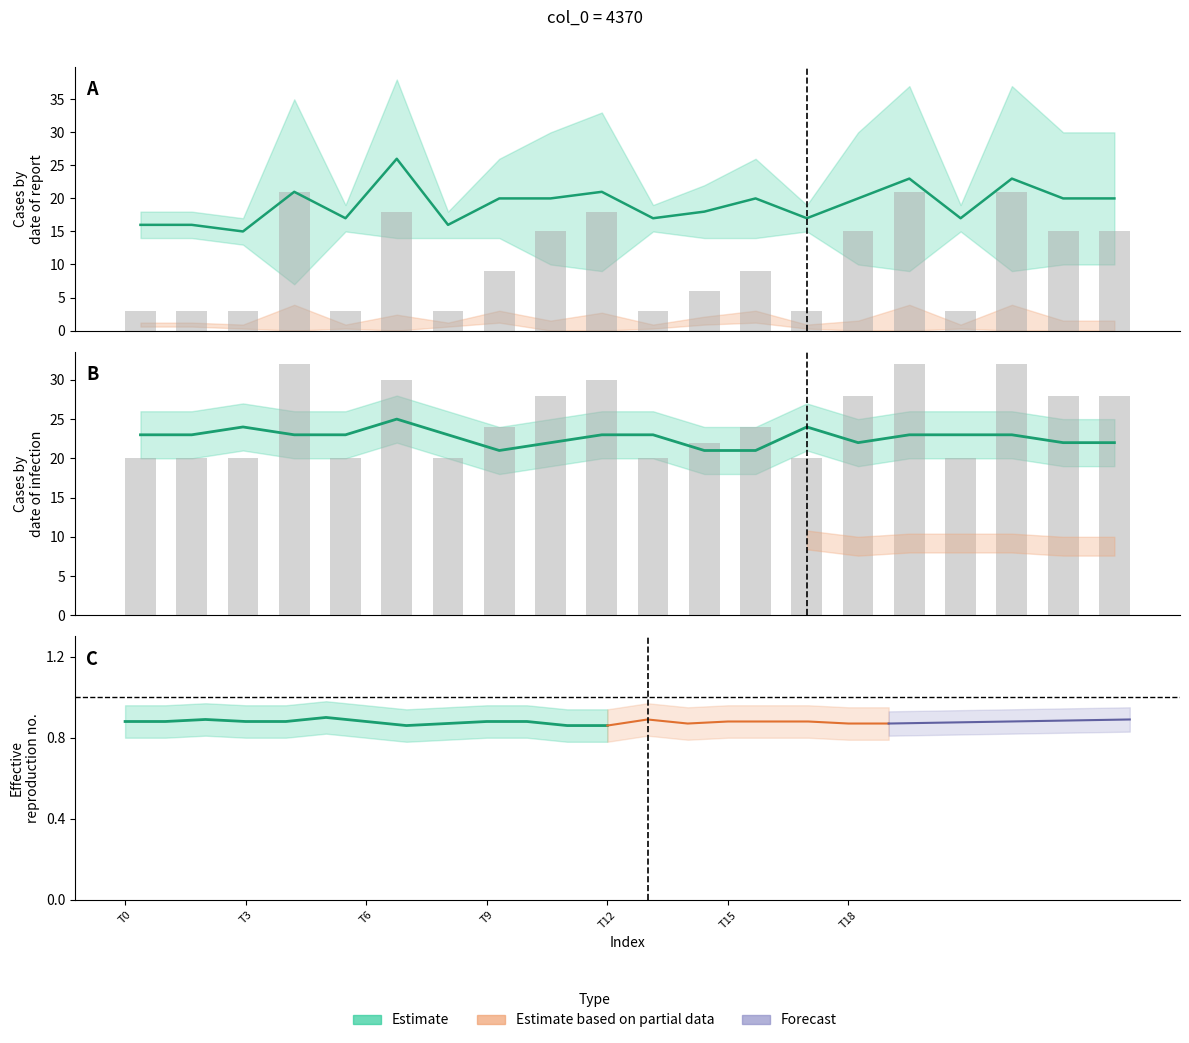

Count the number of categories in the chart.

20